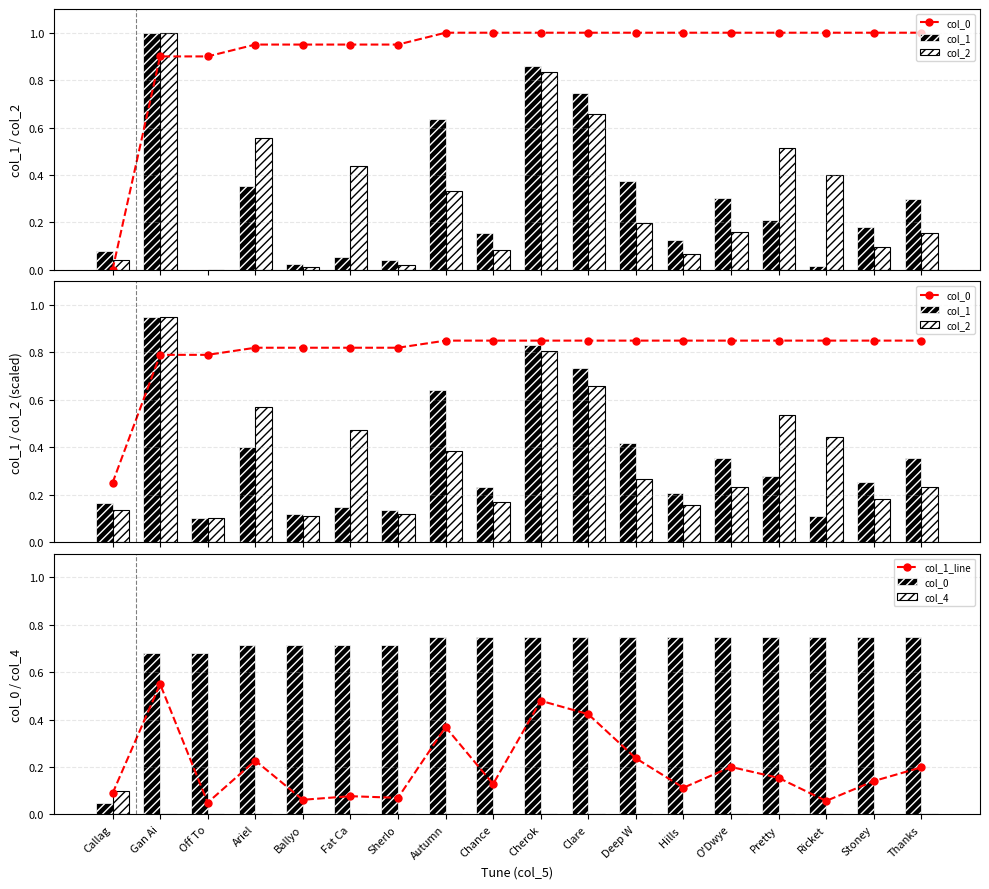

Where is col_4 nearest to the value 0?

Gan Ai